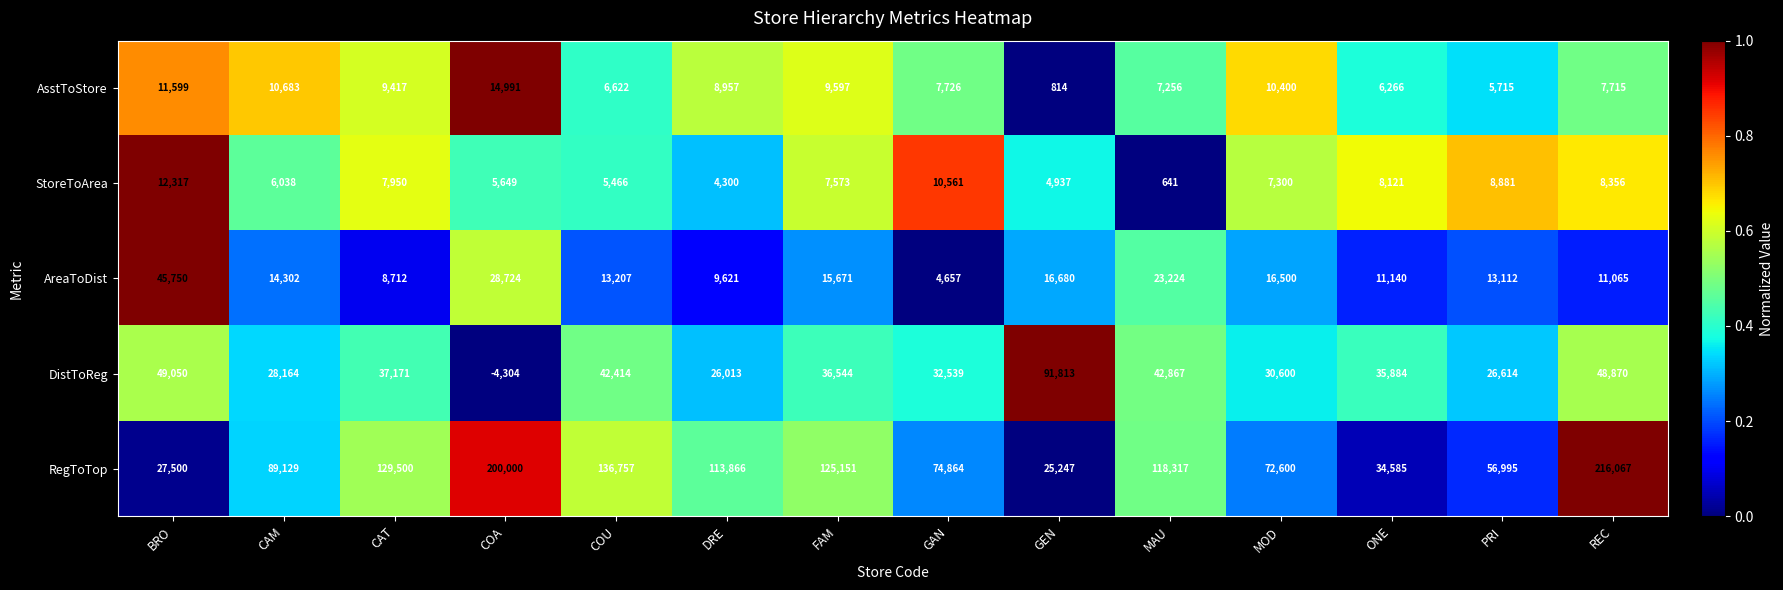

Rank the series at CAM from highest to lowest value.

RegToTop, DistToReg, AreaToDist, AsstToStore, StoreToArea